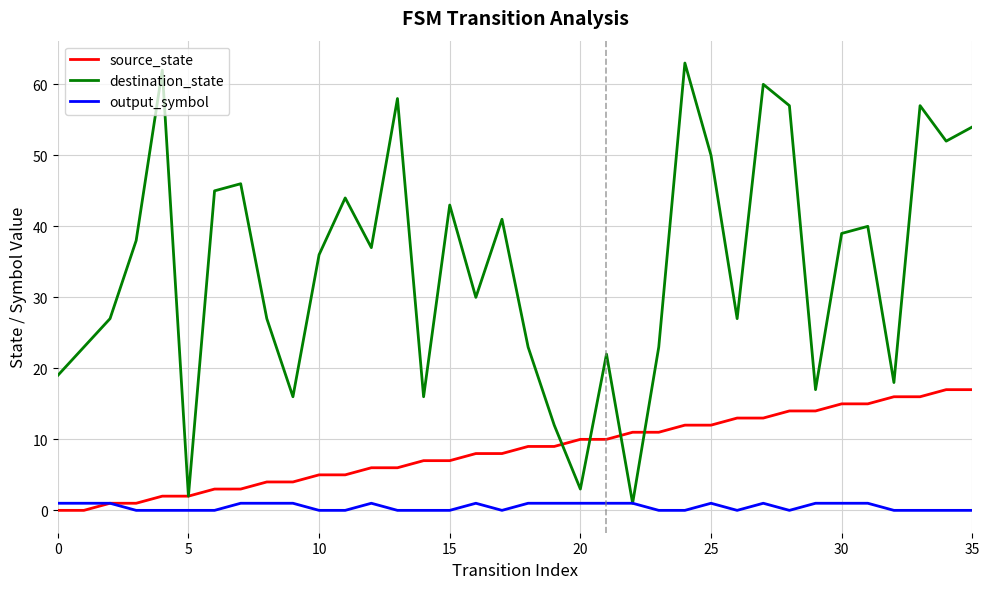

List the series in order of their peak value, lowest first.

output_symbol, source_state, destination_state